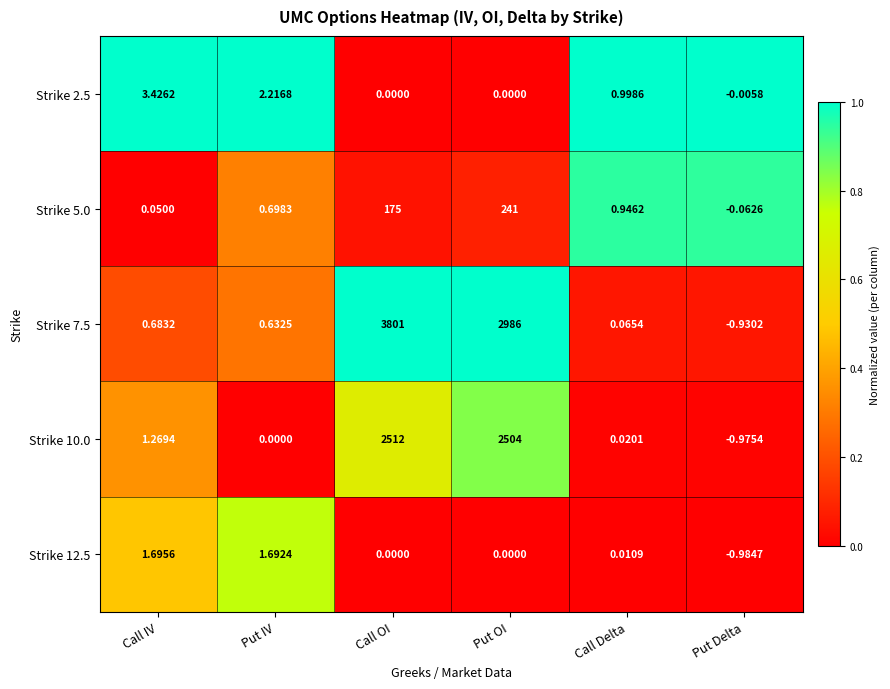

Which label corresponds to the smallest value in the chart?

Put Delta